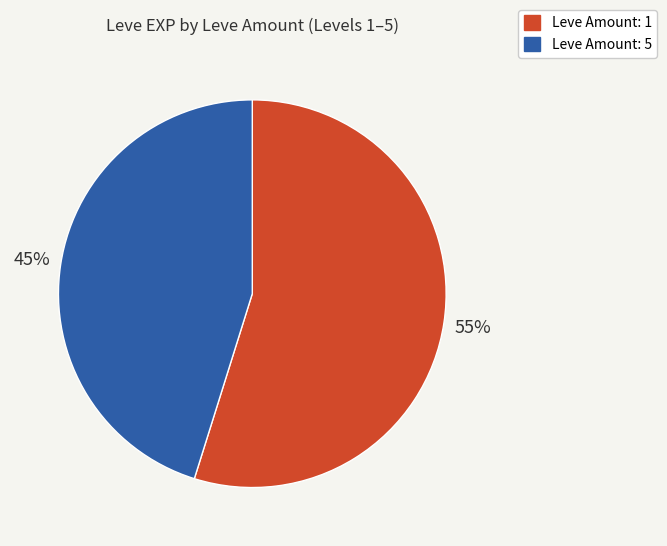

Does any single category account for the majority?

Yes